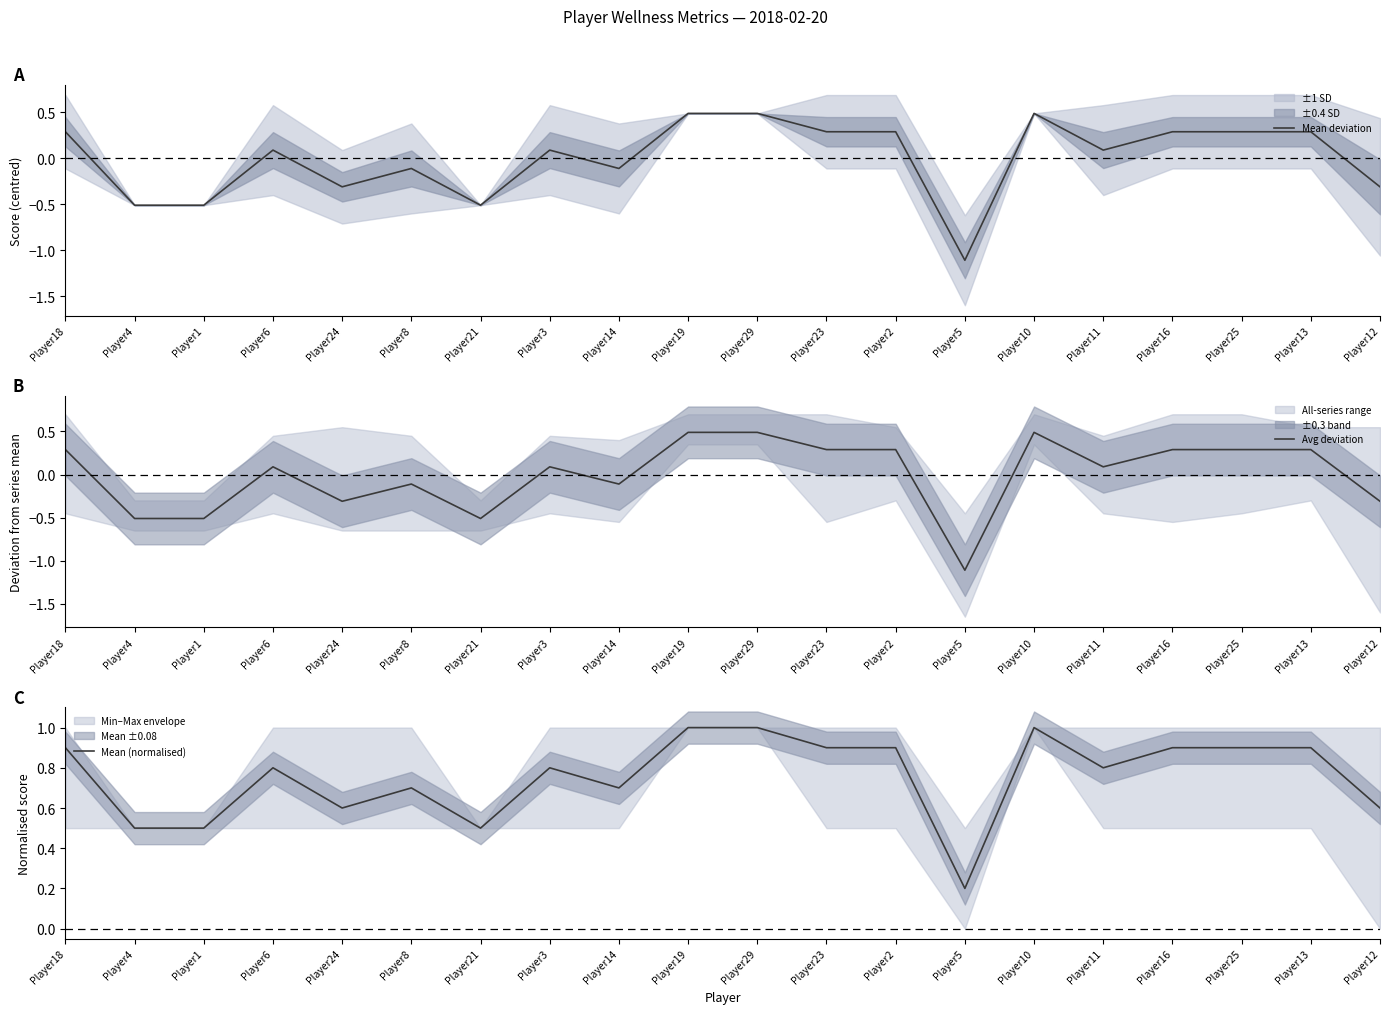

What is the sum of the Mean deviation values at Player6 and Player19?

0.6